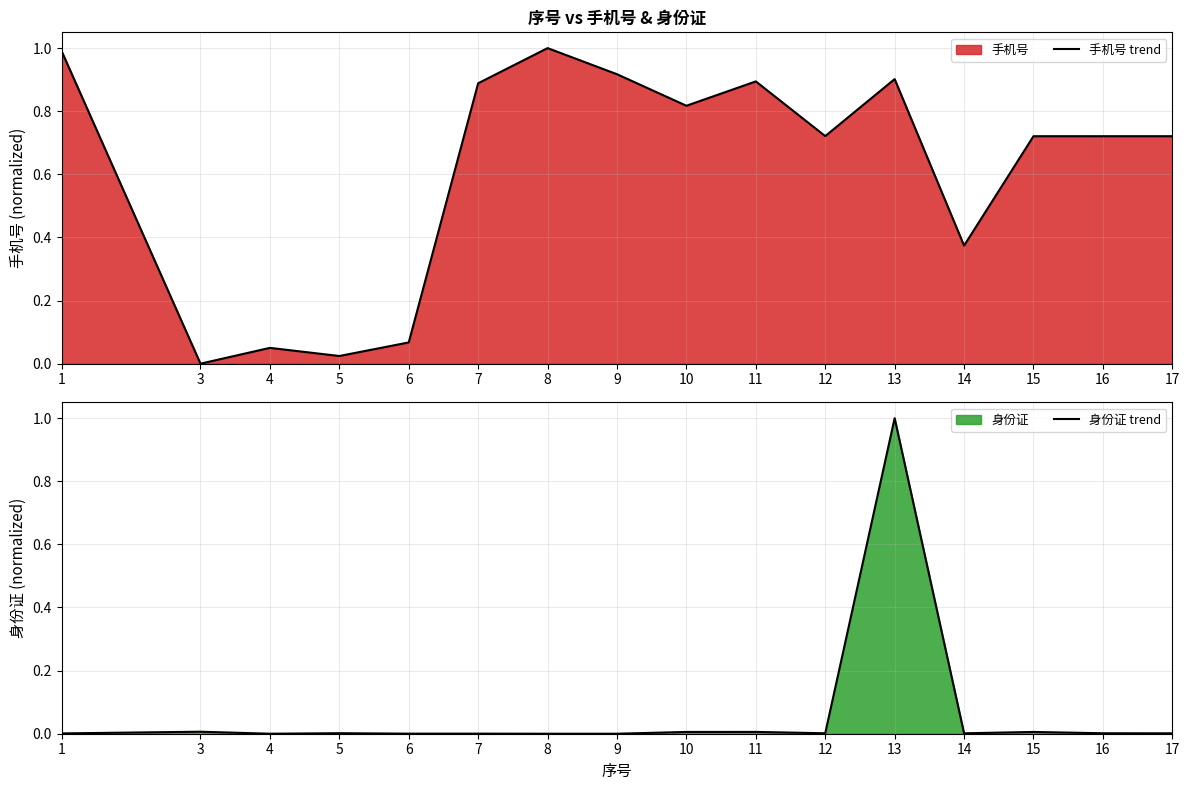

Reading left to right, what are all the values shown in this chart?

手机号 trend: 1=1.0	3=0.0	4=0.1	5=0.0	6=0.1	7=0.9	8=1.0	9=0.9	10=0.8	11=0.9	12=0.7	13=0.9	14=0.4	15=0.7	16=0.7	17=0.7
身份证 trend: 1=0.0	3=0.0	4=0.0	5=0.0	6=0.0	7=0.0	8=0.0	9=0.0	10=0.0	11=0.0	12=0.0	13=1.0	14=0.0	15=0.0	16=0.0	17=0.0